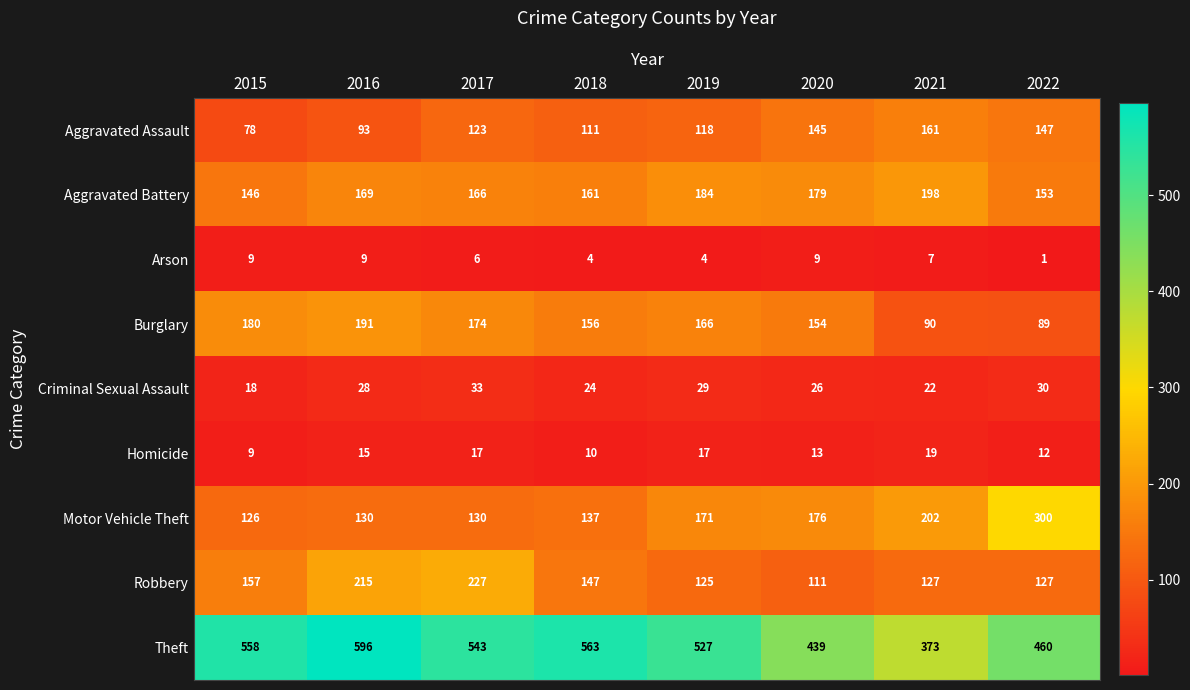

Which series has the largest range (max minus min)?

Theft